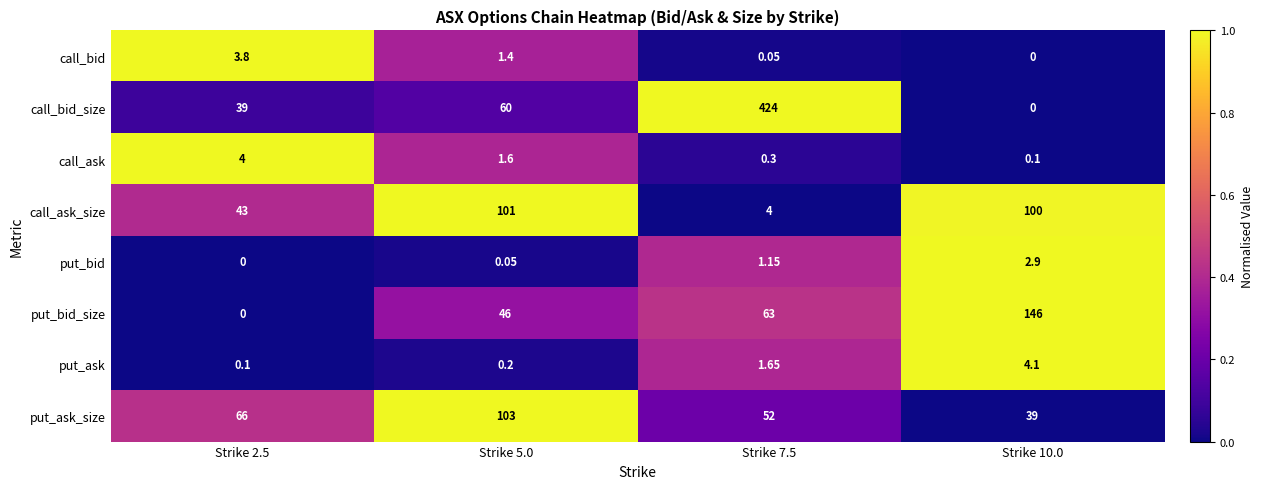

Rank the series at Strike 7.5 from highest to lowest value.

call_bid_size, put_bid_size, put_ask_size, call_ask_size, put_ask, put_bid, call_ask, call_bid